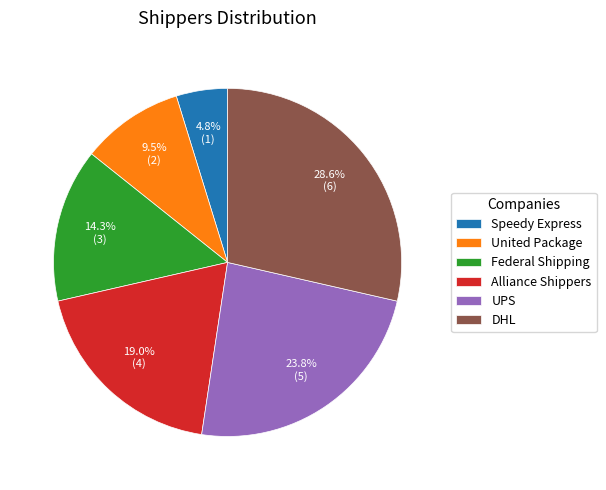

How many segments does this pie chart have?

6